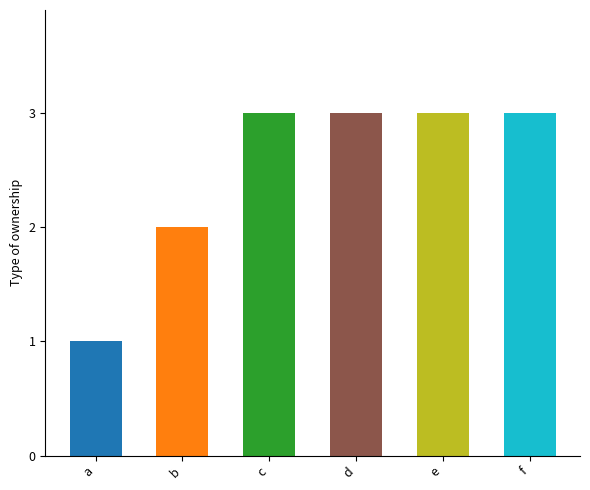

Which label corresponds to the smallest value in the chart?

a